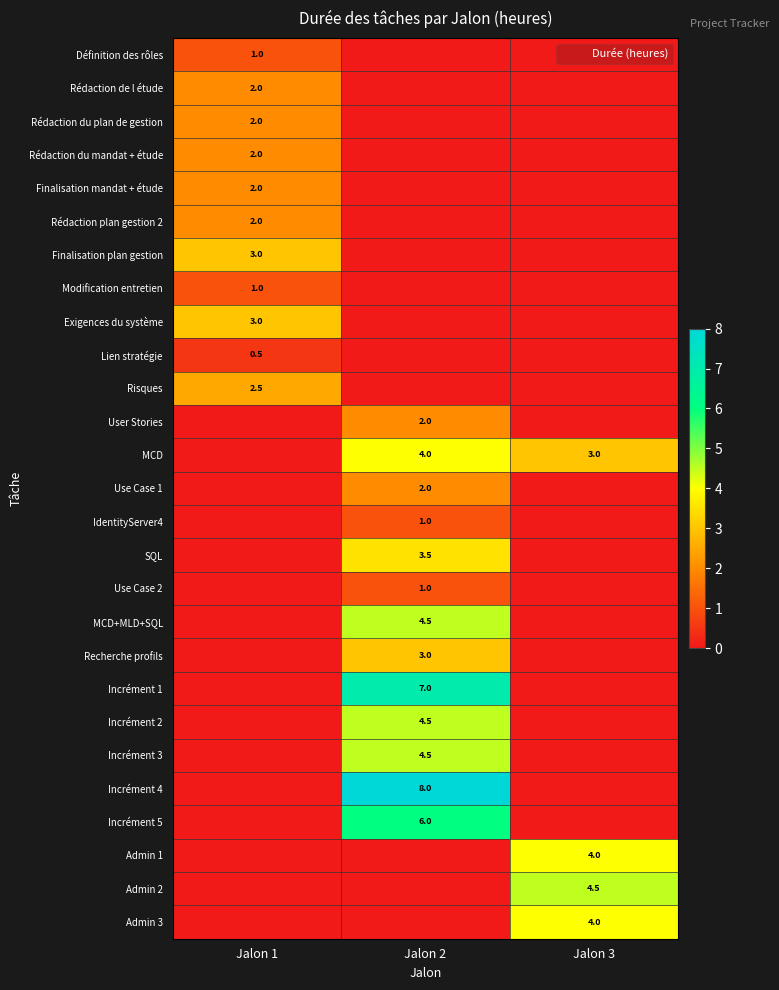

Which category has the highest value in the Admin 3 series?

Jalon 3